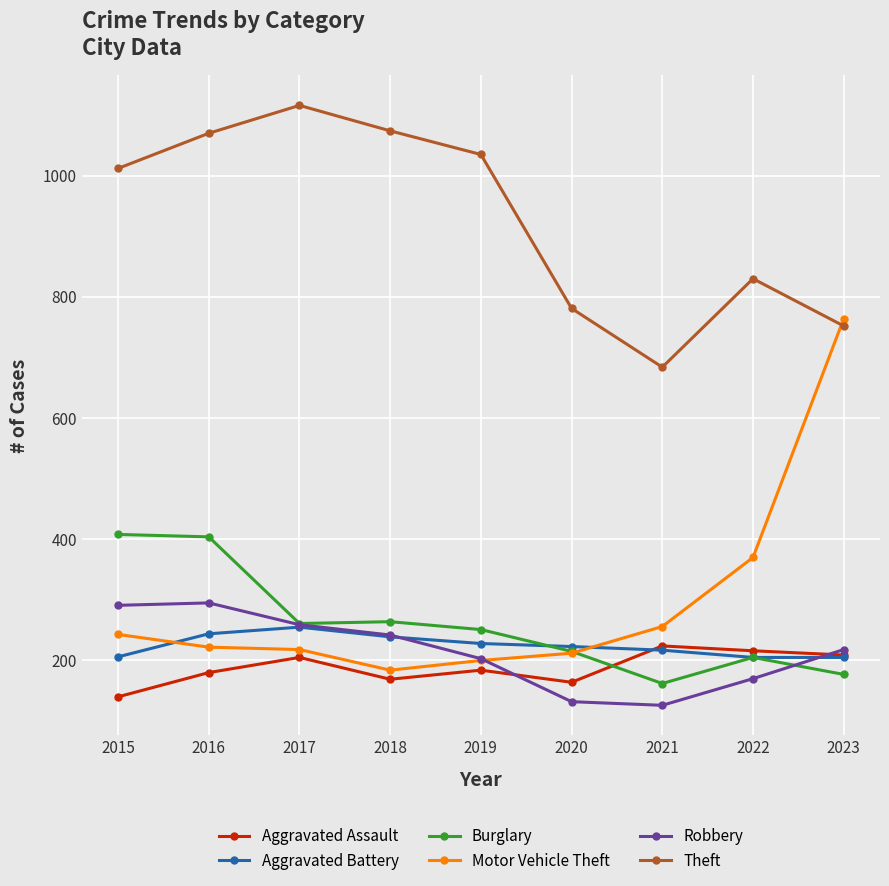

Does the chart have visible grid lines?

Yes